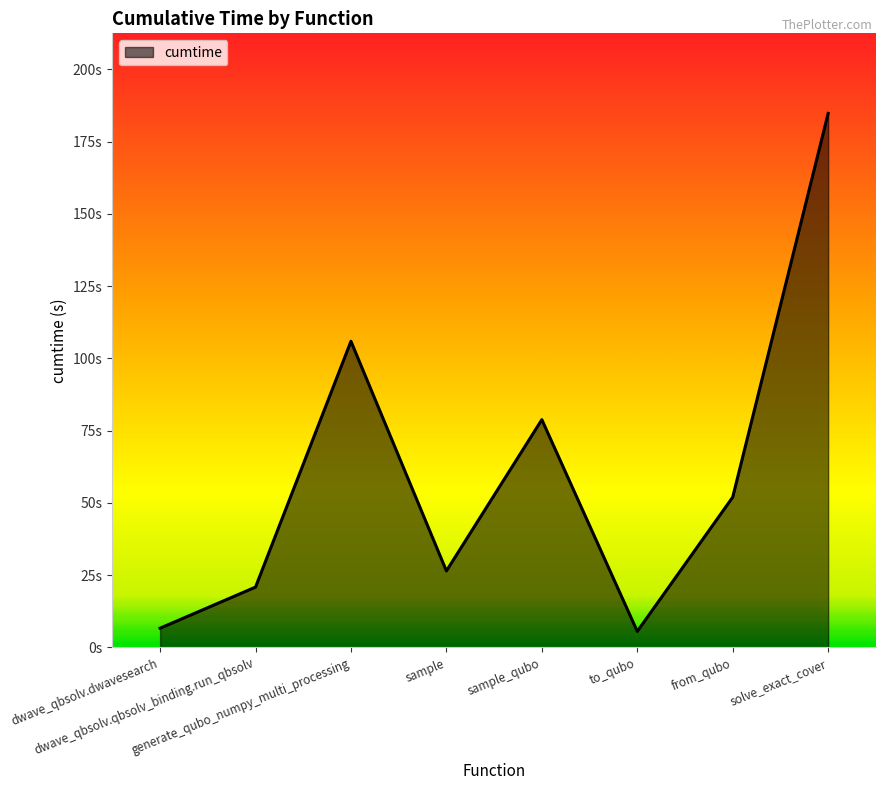

Is this an area chart (filled region under the line)?

Yes